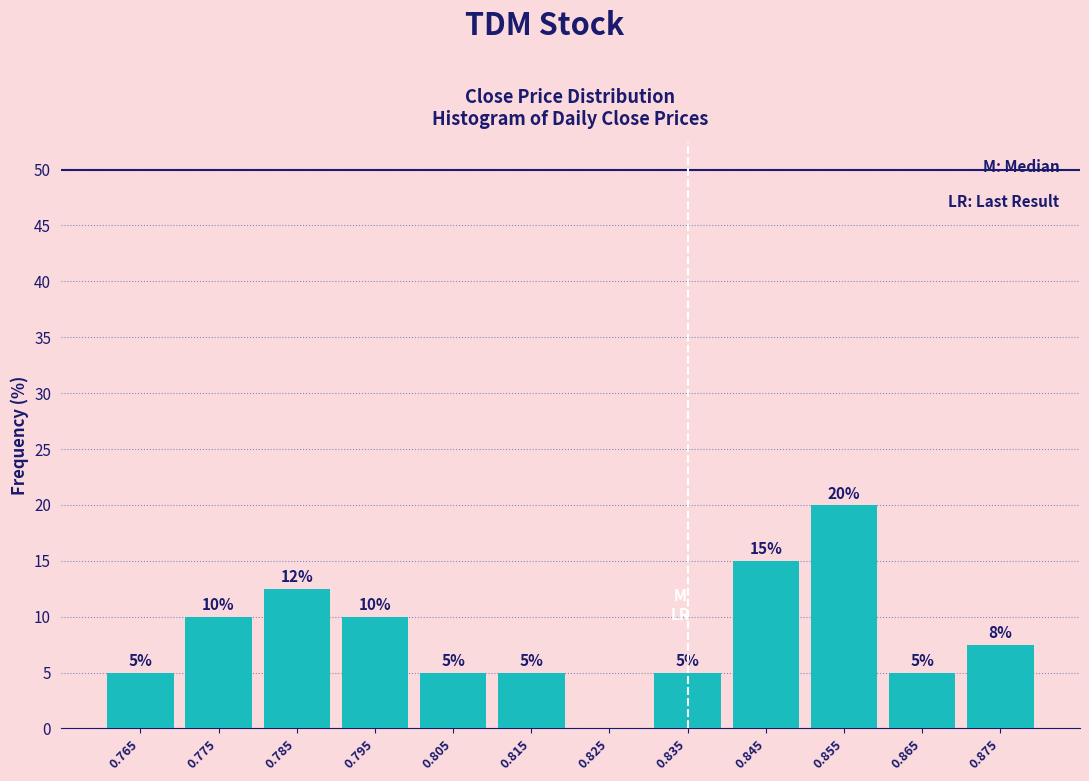

Over which range of the x-axis is the bar tallest?

0.85 to 0.86